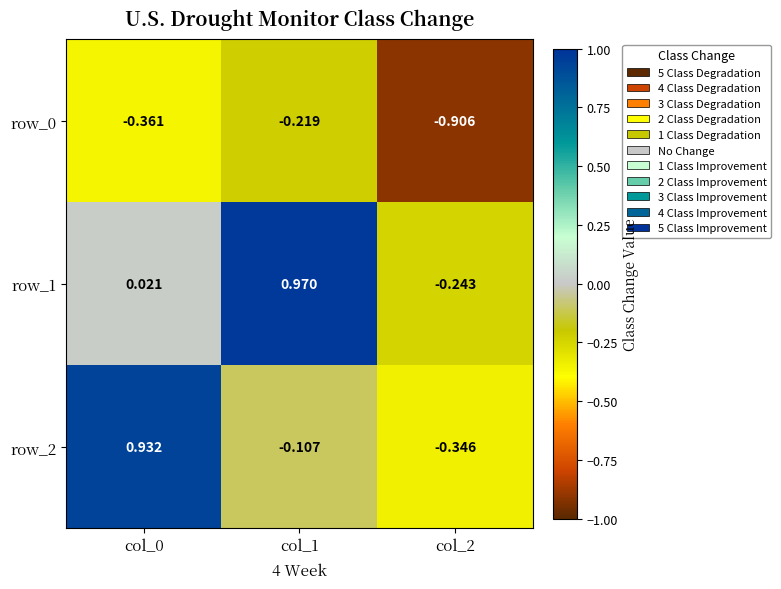

Is the value of row_1 at col_0 greater than the value of row_0 at col_2?

Yes